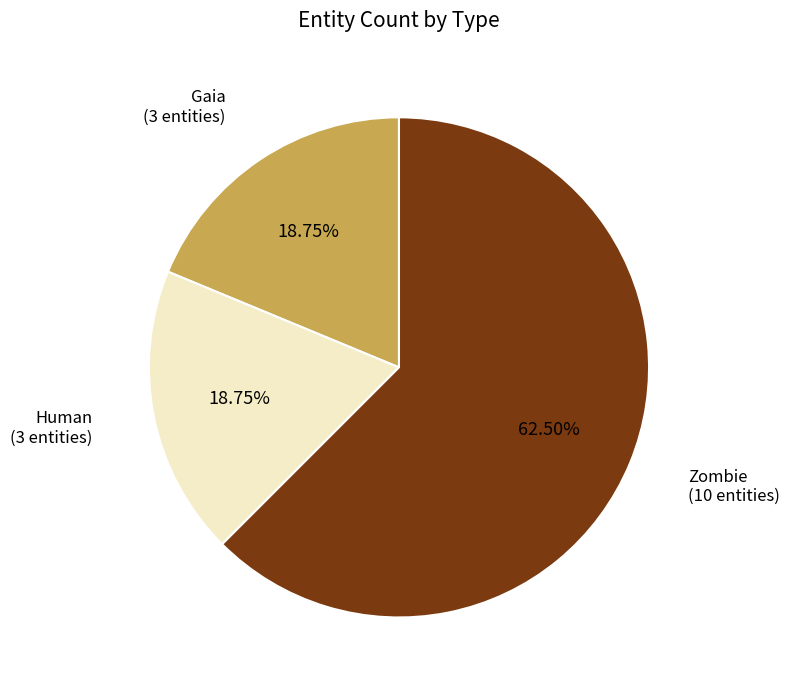

What is the majority slice?

Zombie